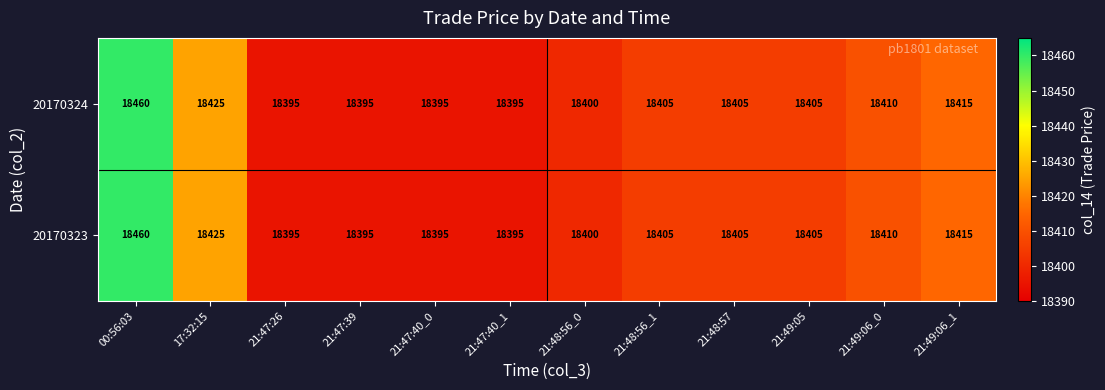

What is the average value of the 20170324 series?

18409